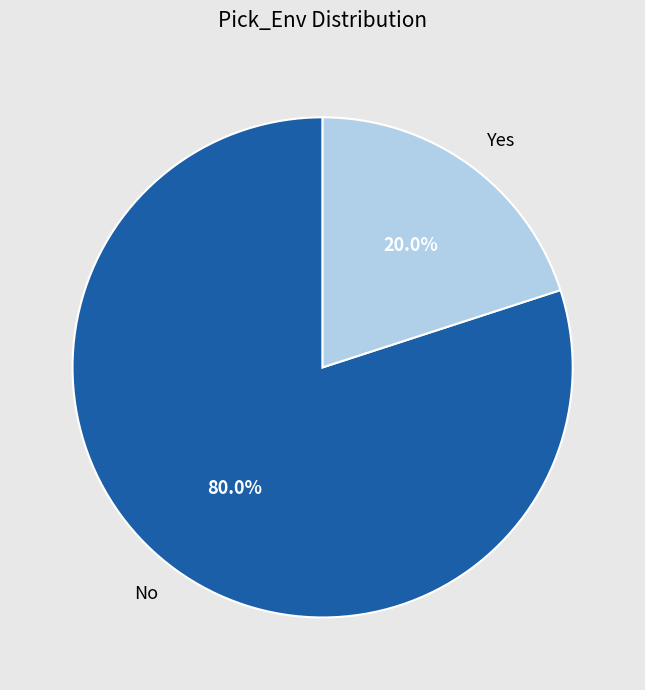

Which category has the biggest portion of the pie?

No